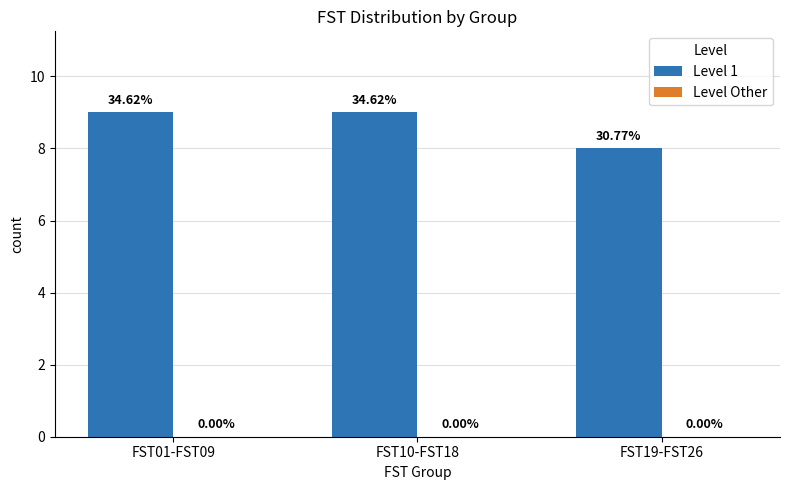

Reading right to left, transcribe all the data shown in this chart.

Level 1: FST19-FST26=8	FST10-FST18=9	FST01-FST09=9
Level Other: FST19-FST26=0	FST10-FST18=0	FST01-FST09=0